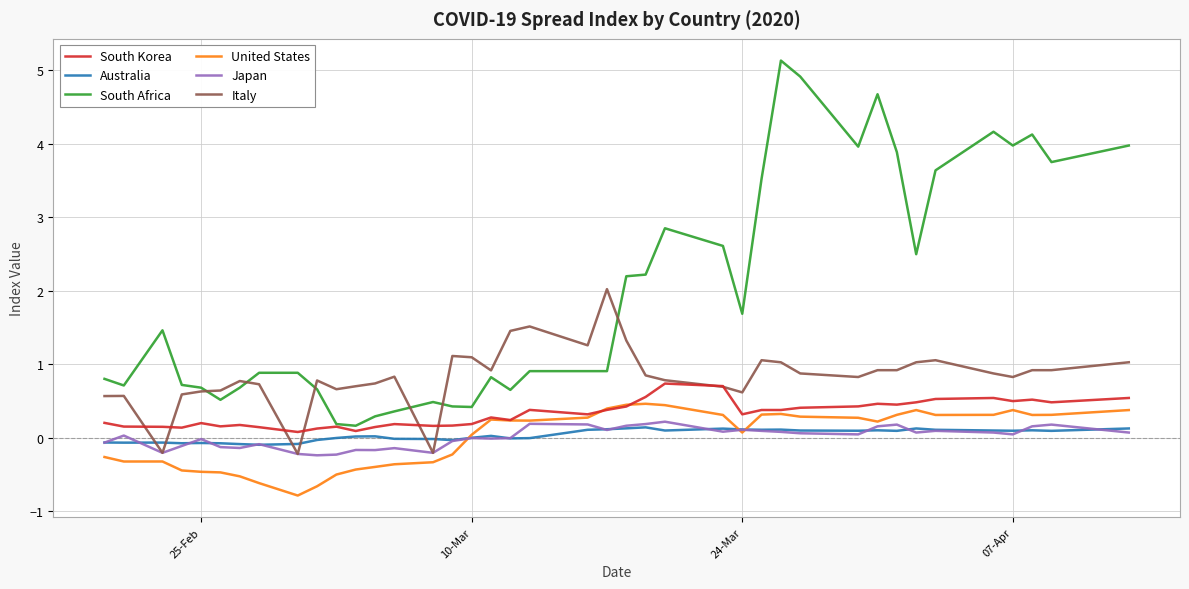

Which series has the widest spread of values?

South Africa